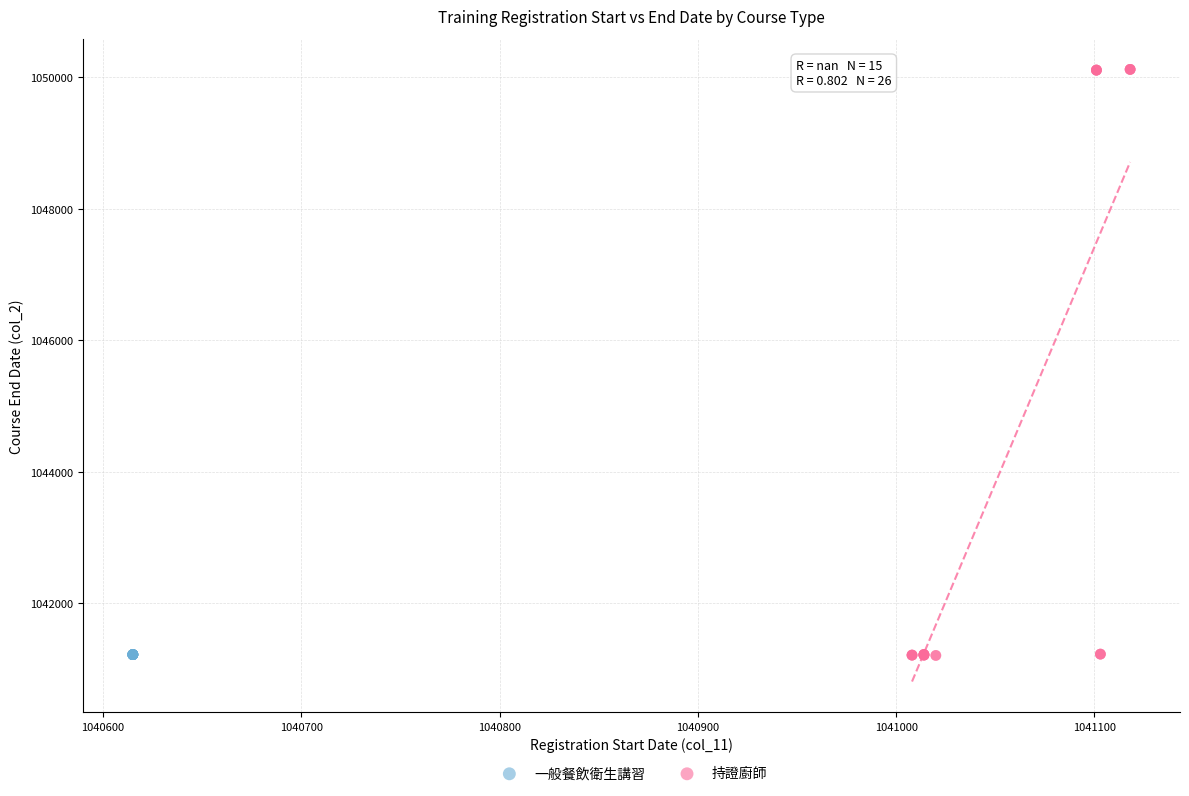

What are all the series names shown in the legend?

一般餐飲衛生講習, 持證廚師